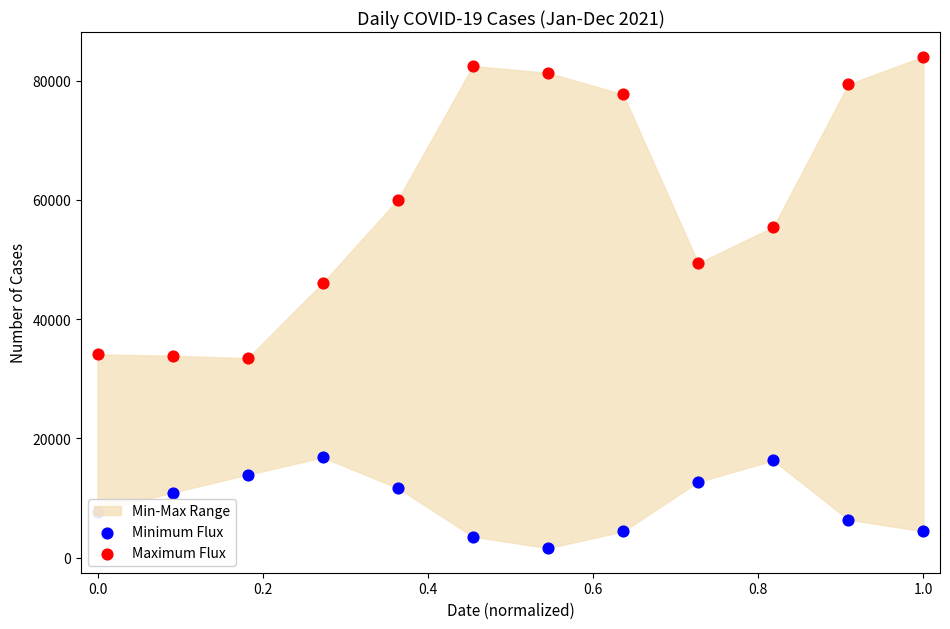

Which series contains the lowest Y value?

Minimum Flux